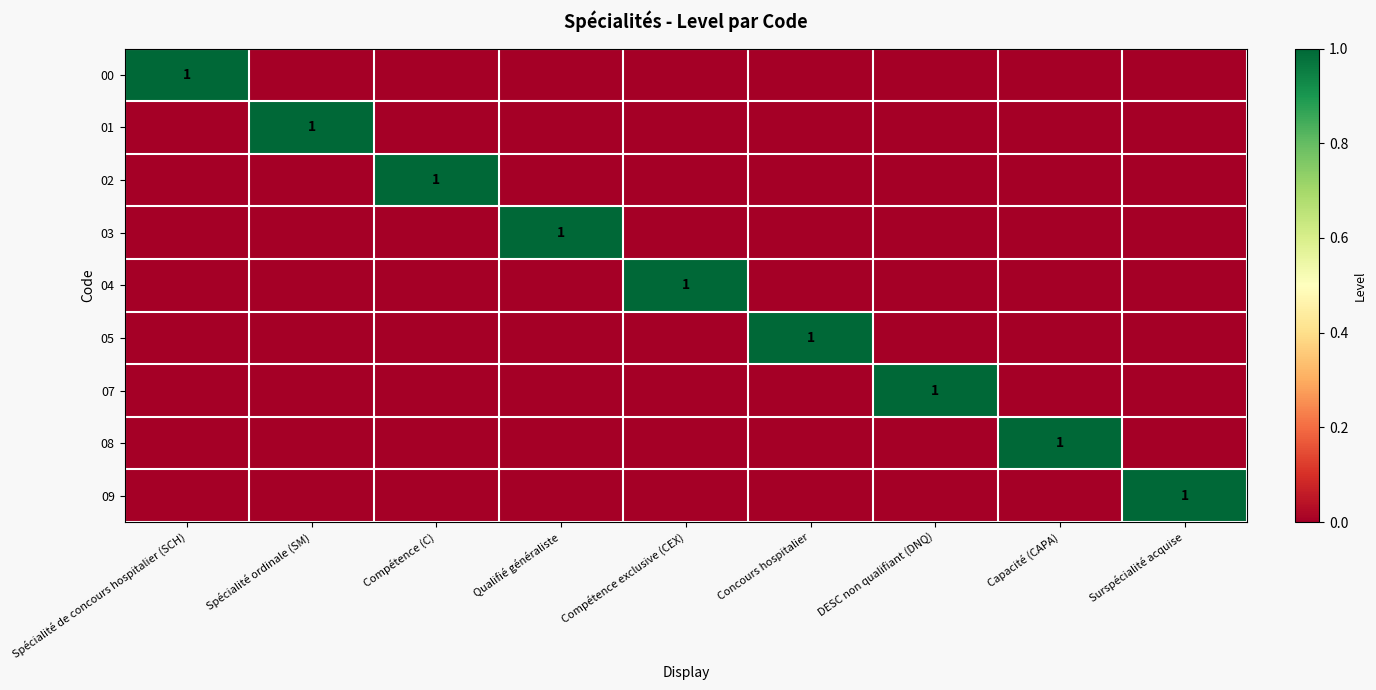

True or false: 01 has a value of 1 at Spécialité ordinale (SM).

True